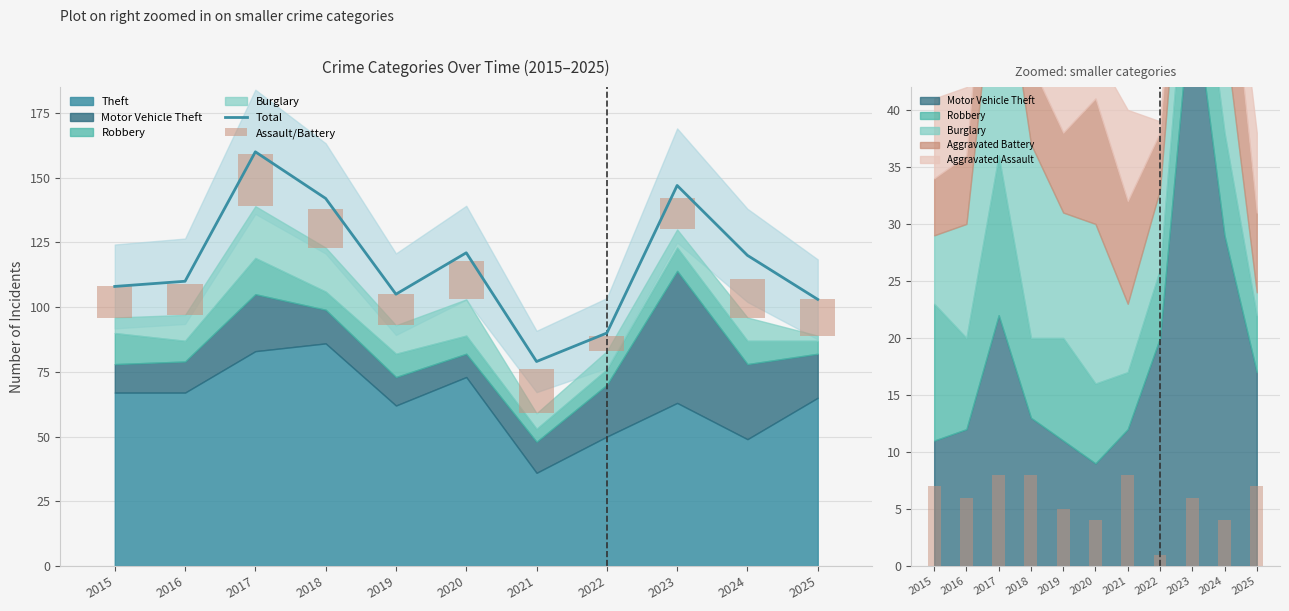

What is the sum of all Total values?

1285